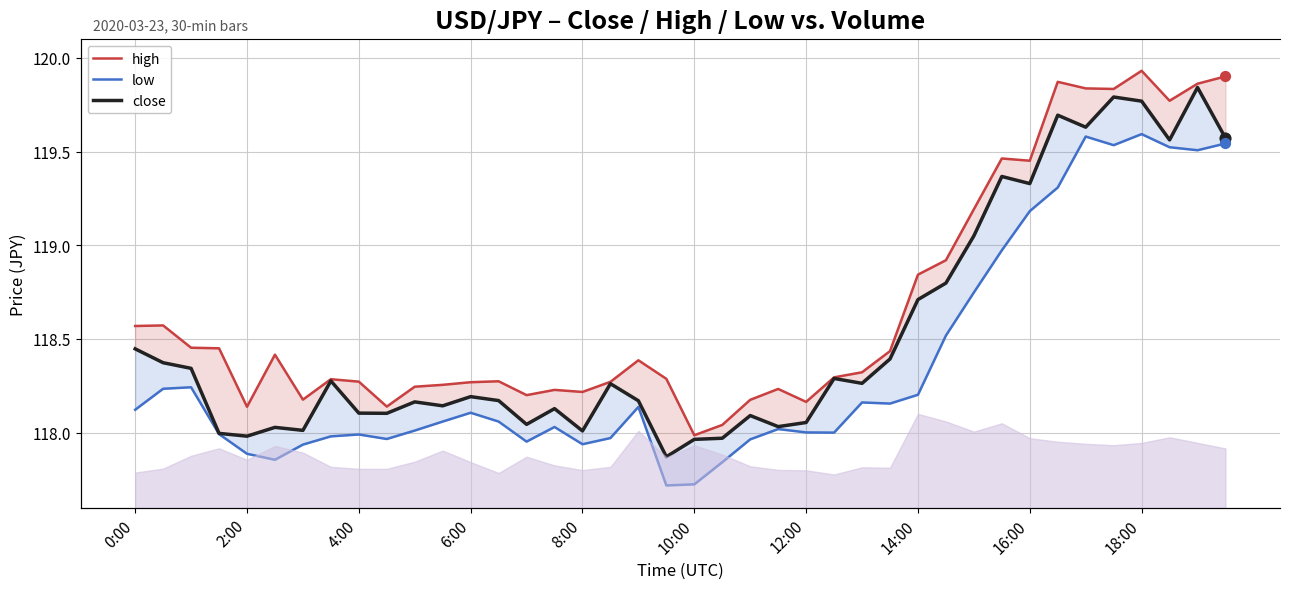

Which series has the largest total across all categories?

high